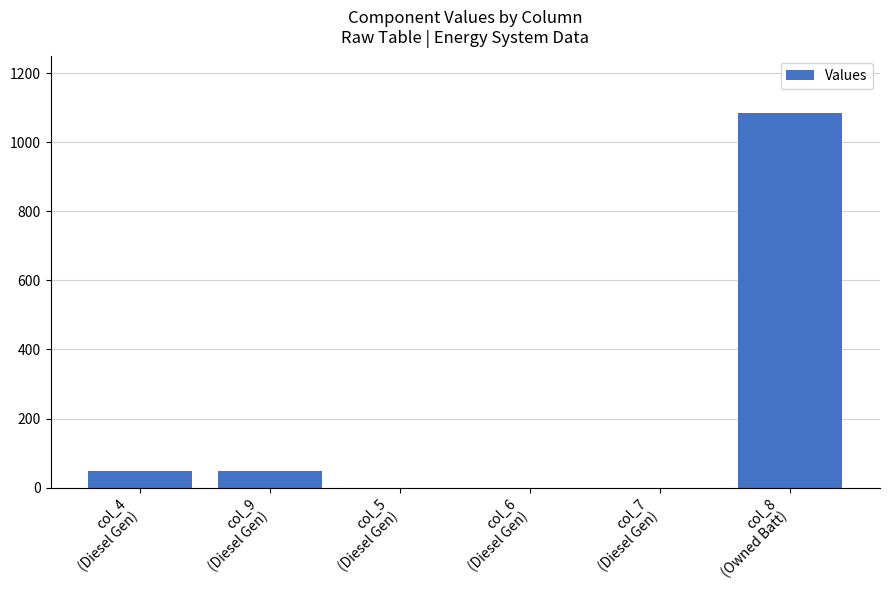

What is the sum of all values?

1180